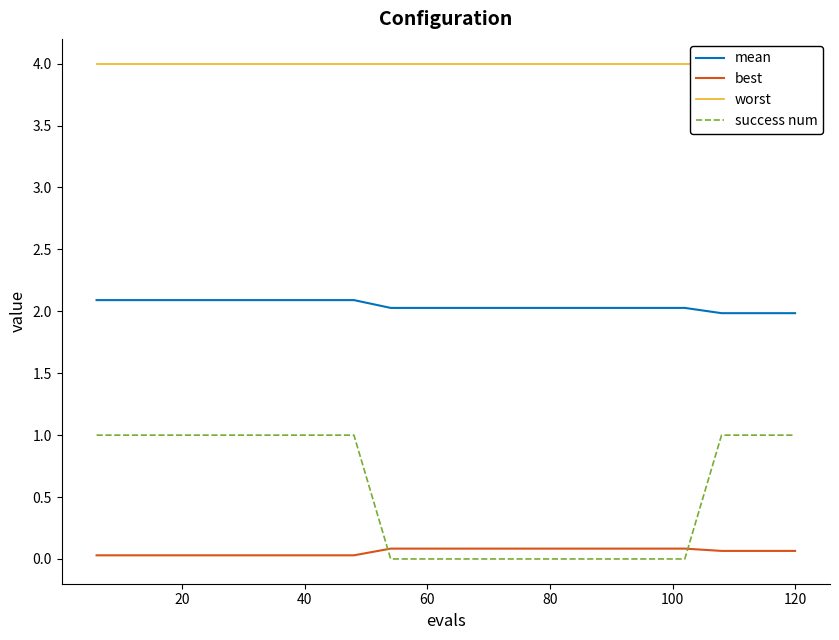

How many data points in mean are above 2?

17